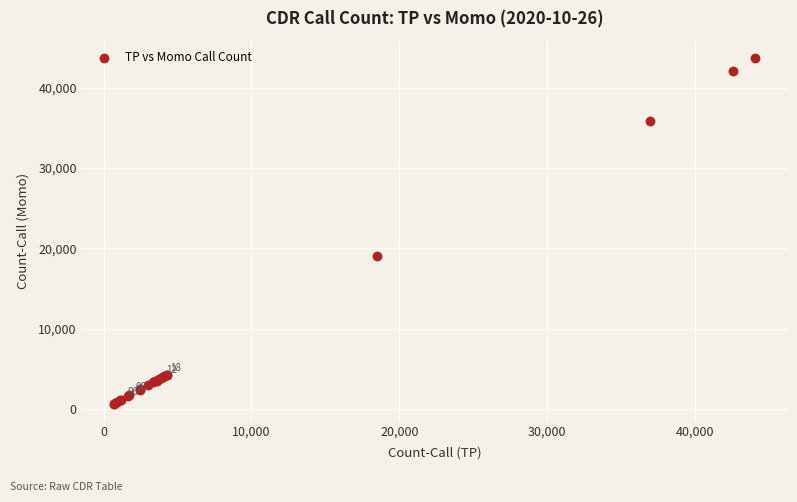

What Y value in the scatter plot is closest to 22193?

18992